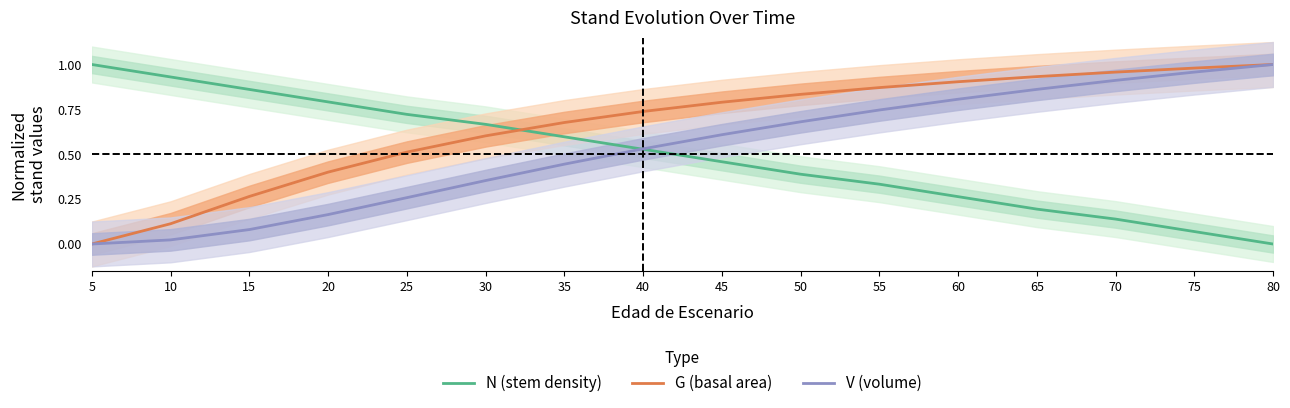

Reading left to right, what are all the values shown in this chart?

N (stem density): 5=1.0	10=0.9	15=0.9	20=0.8	25=0.7	30=0.7	35=0.6	40=0.5	45=0.5	50=0.4	55=0.3	60=0.3	65=0.2	70=0.1	75=0.1	80=0.0
G (basal area): 5=0.0	10=0.1	15=0.3	20=0.4	25=0.5	30=0.6	35=0.7	40=0.7	45=0.8	50=0.8	55=0.9	60=0.9	65=0.9	70=1.0	75=1.0	80=1.0
V (volume): 5=0.0	10=0.0	15=0.1	20=0.2	25=0.3	30=0.4	35=0.4	40=0.5	45=0.6	50=0.7	55=0.7	60=0.8	65=0.9	70=0.9	75=1.0	80=1.0